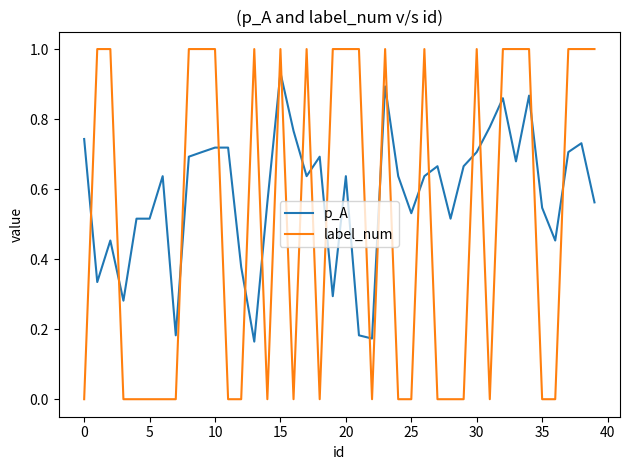

What is the difference between the maximum and minimum values in the label_num series?

1.0